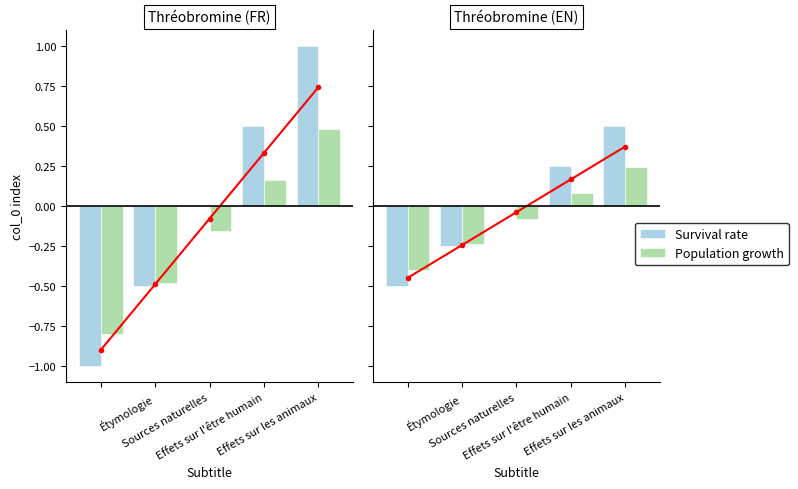

True or false: Population growth has a value of -0.4 at Étymologie.

True